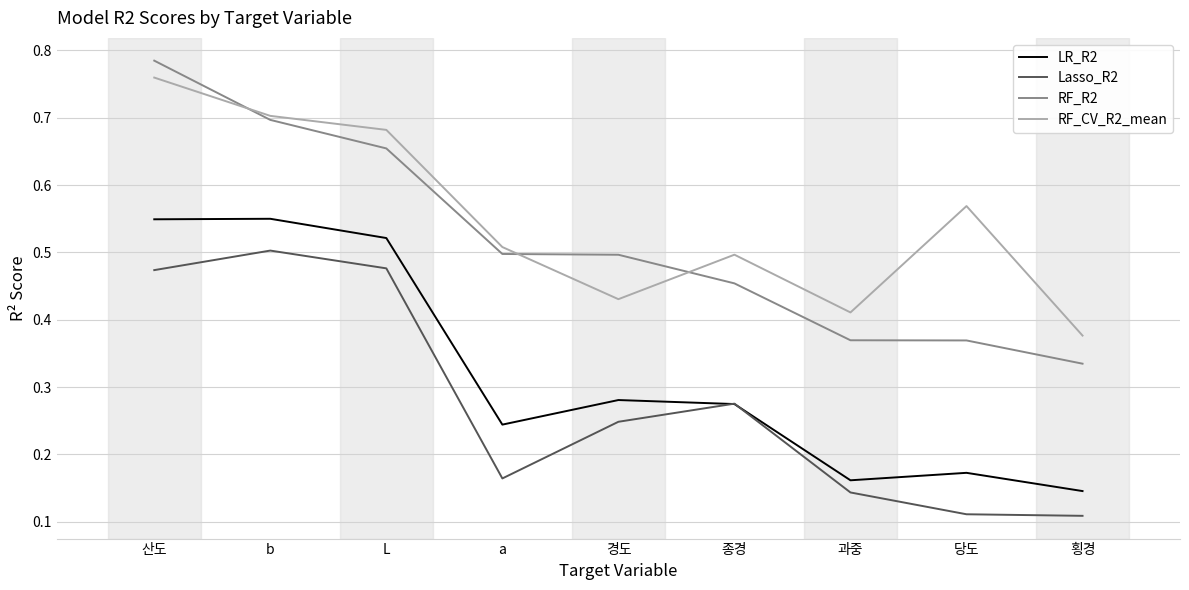

At 횡경, list the series in order from largest to smallest.

RF_CV_R2_mean, RF_R2, LR_R2, Lasso_R2